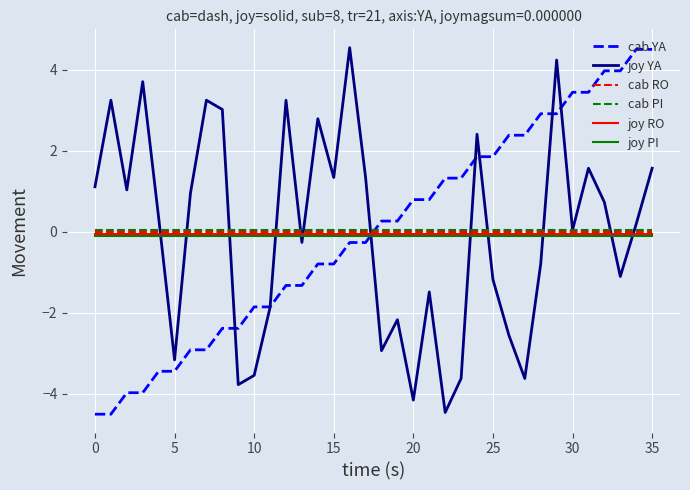

What is the minimum value shown in the chart?

-4.5